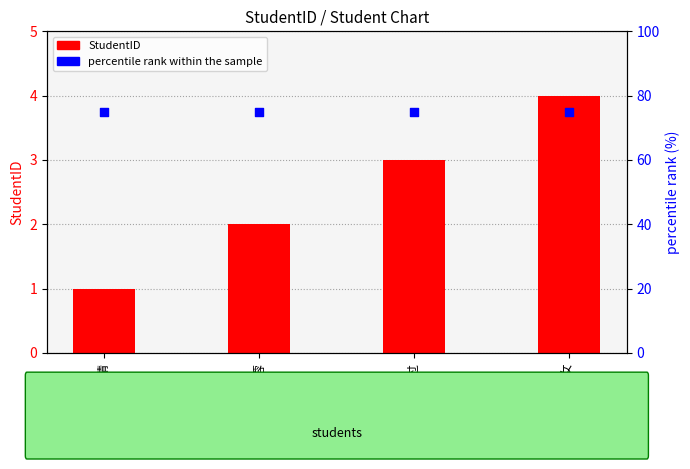

Which series has the widest spread of Y values?

StudentID